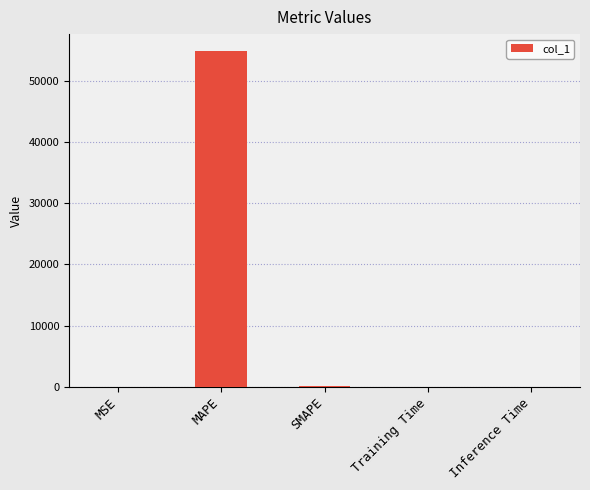

The chart shows a value of 54902.1 at MAPE. True or false?

True